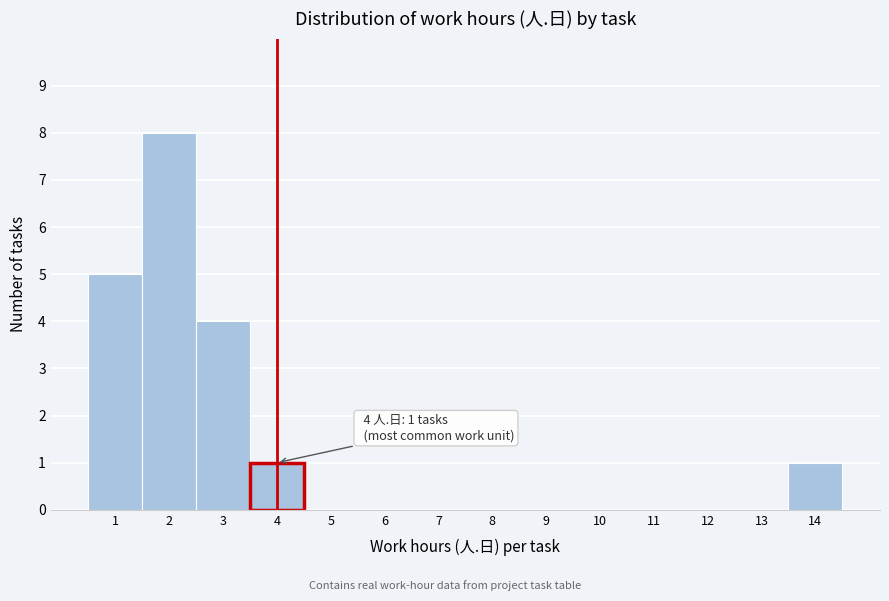

Over which range of the x-axis is the bar tallest?

1.5 to 2.5